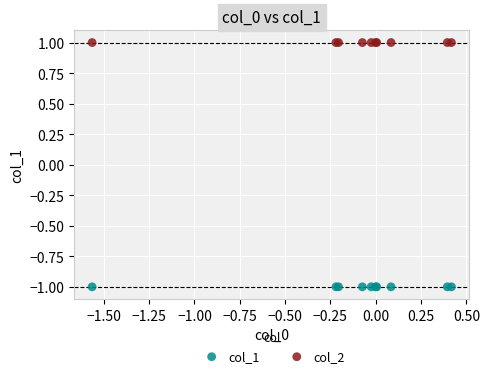

What are all the series names shown in the legend?

col_1, col_2